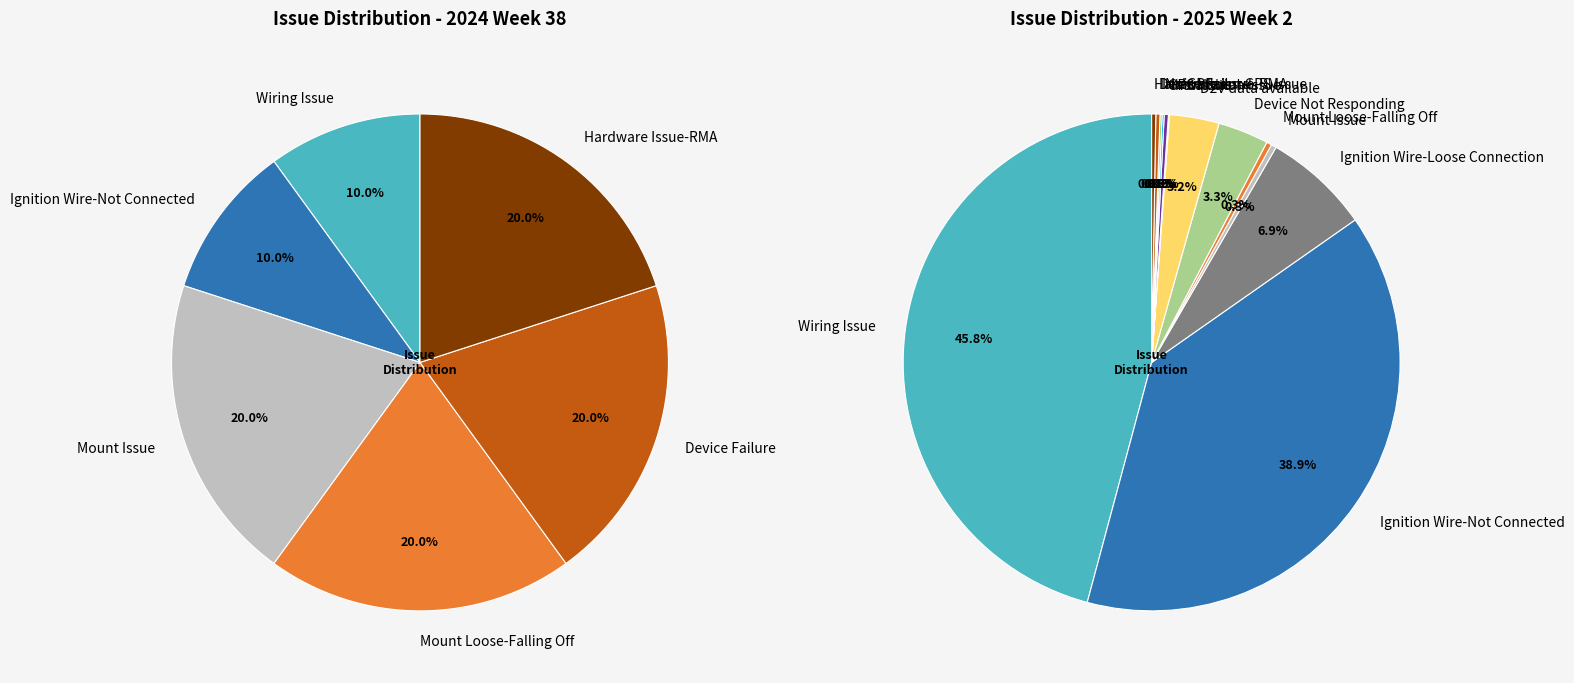

Is it true that Ignition Wire-Not Connected is 44% of the pie?

False